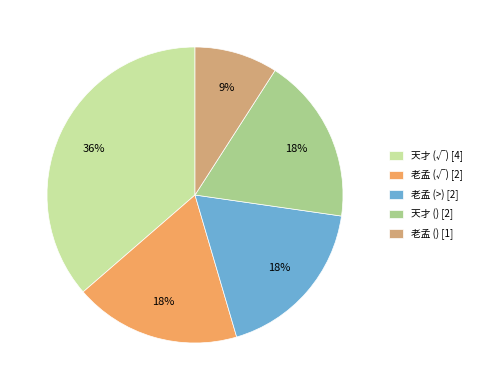

Which category has the biggest portion of the pie?

天才 (√) [4]